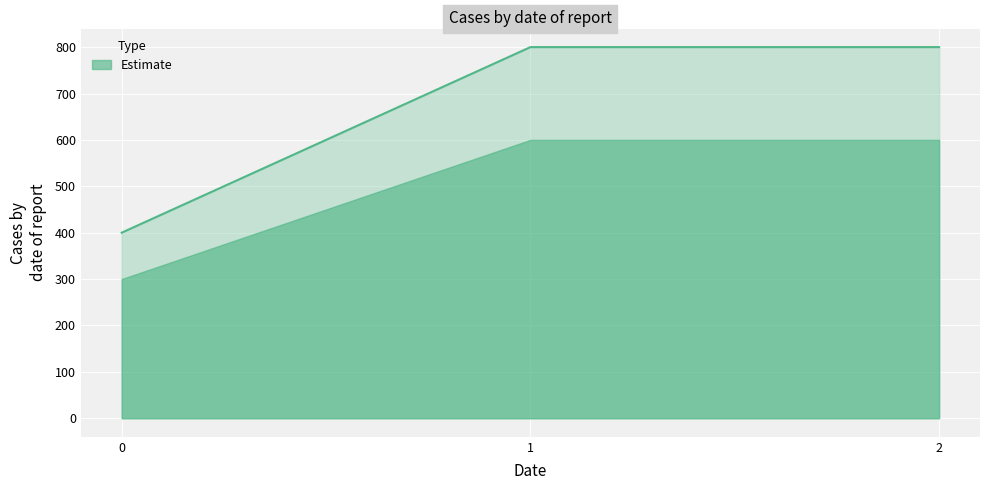

How many lines are shown in the chart?

1